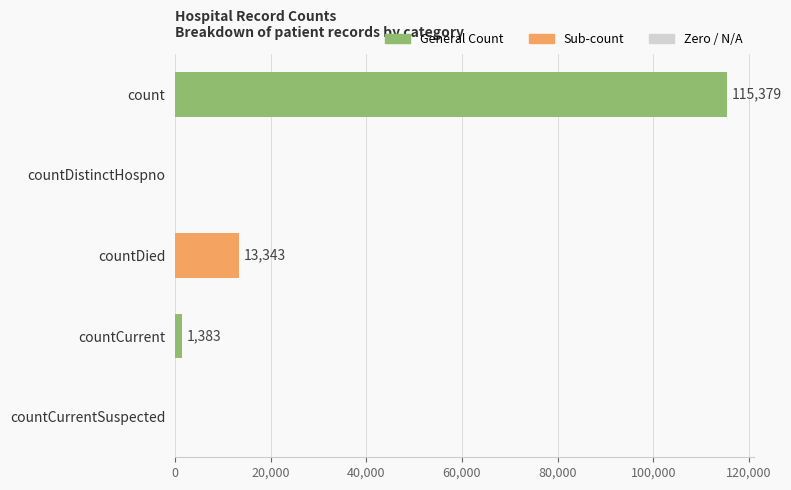

How many values are above zero?

3